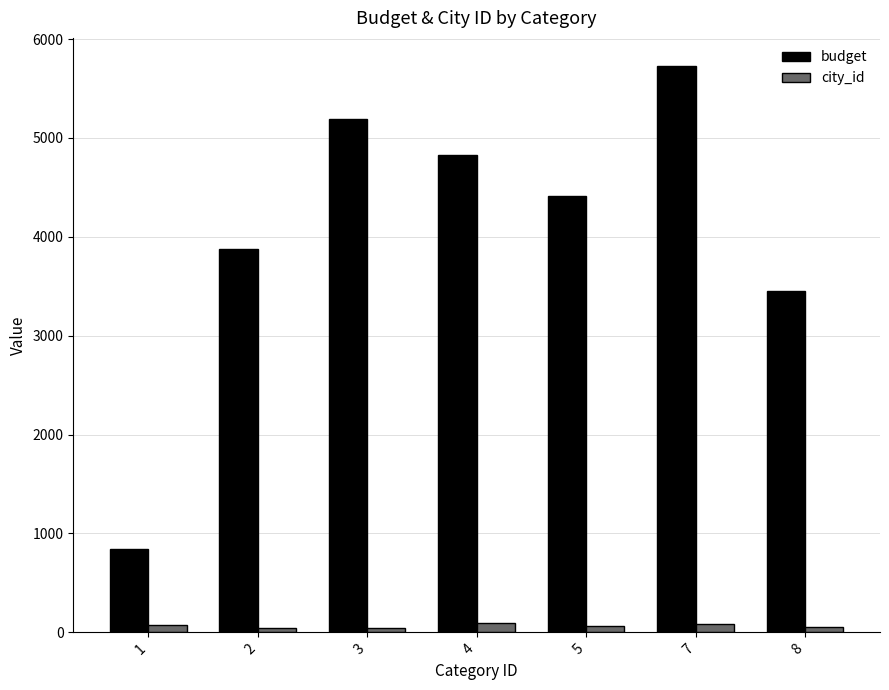

At 5, list the series in order from largest to smallest.

budget, city_id